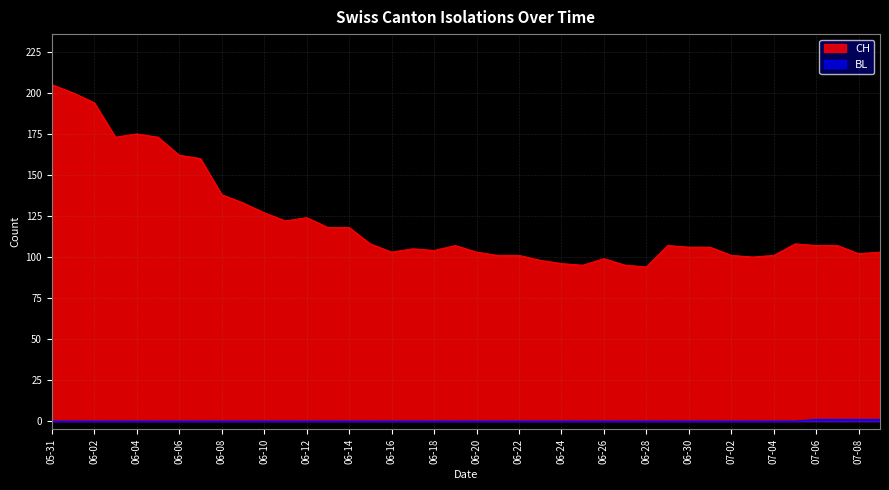

Where is CH nearest to the value 149?

2020-06-07